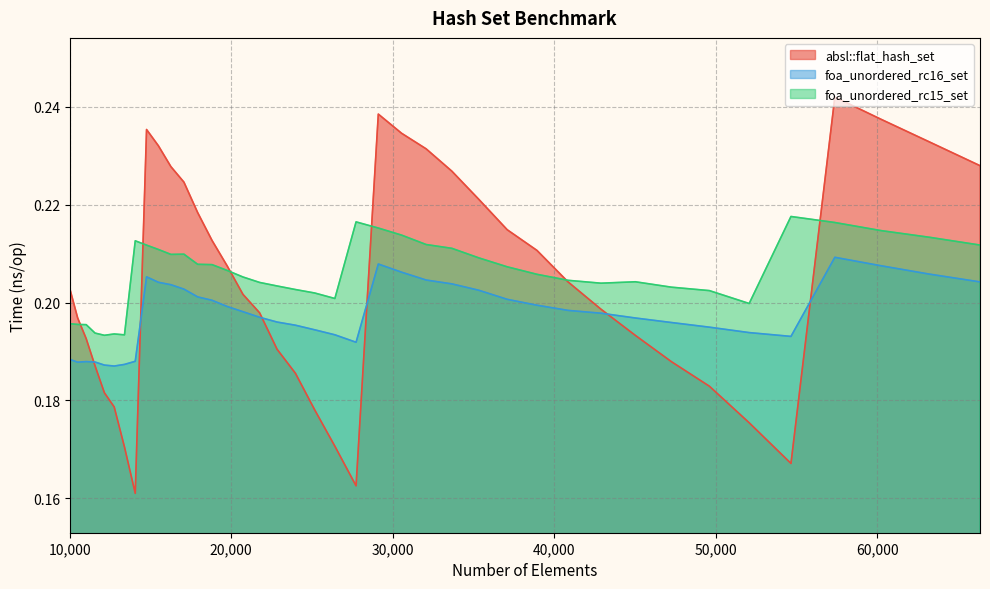

The value of absl::flat_hash_set at 25171 is 0.2. True or false?

False